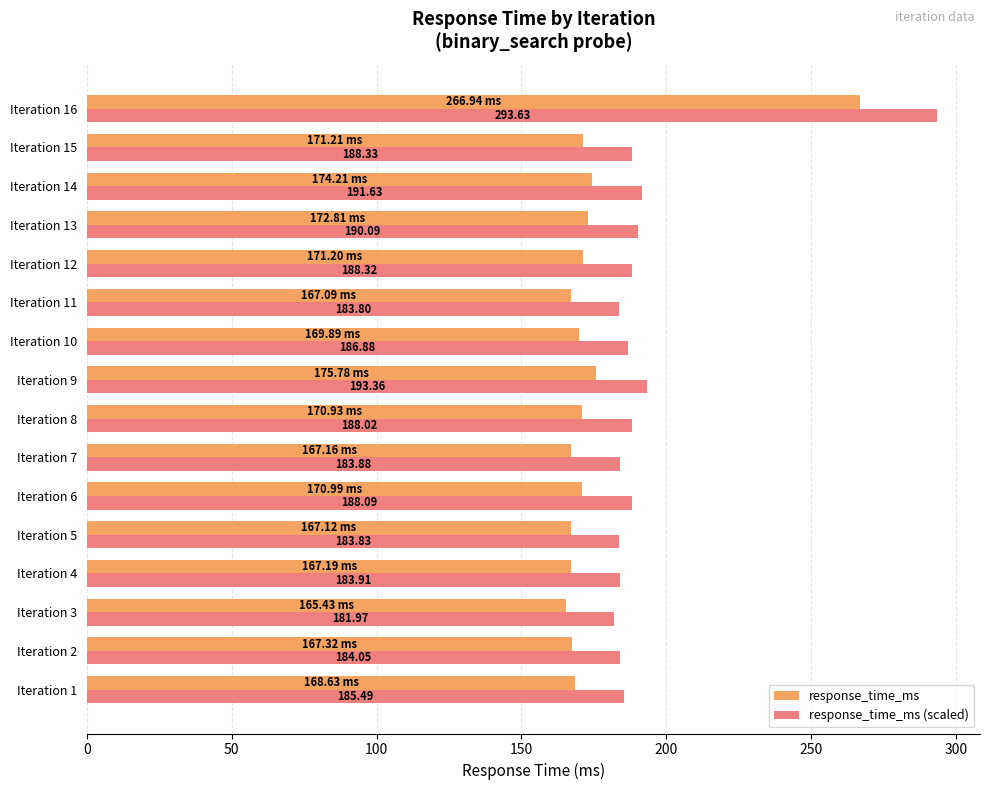

Is the value of response_time_ms at Iteration 1 greater than the value of response_time_ms (scaled) at Iteration 4?

No